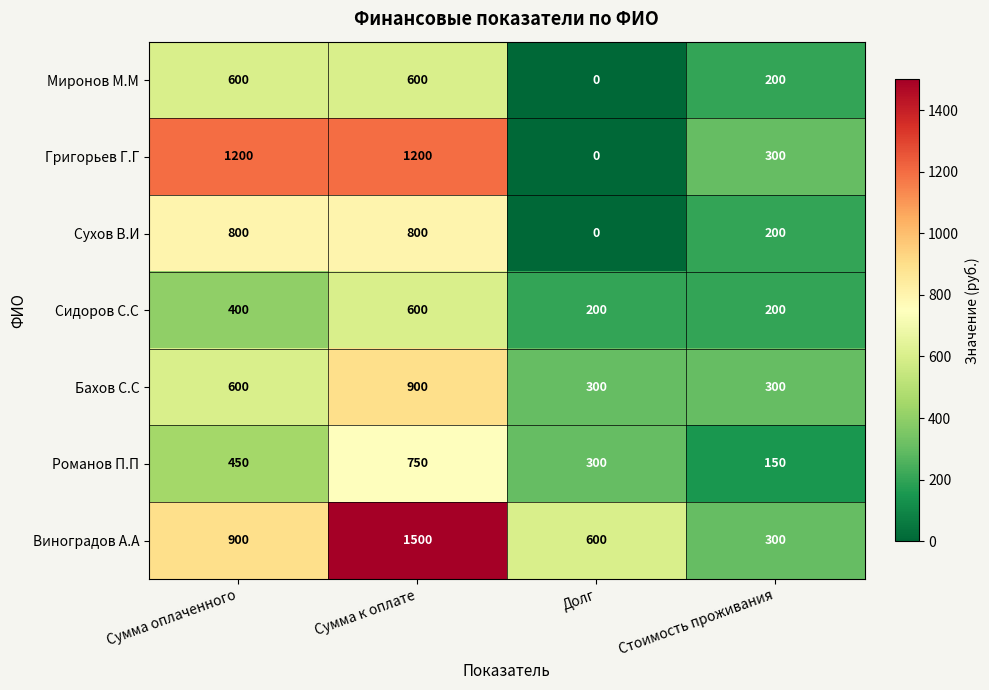

Which series has the largest total across all categories?

Виноградов А.А